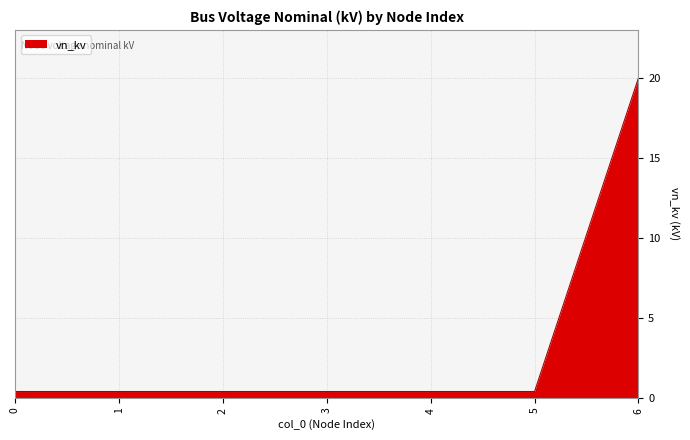

Which category has the highest value across all series?

6